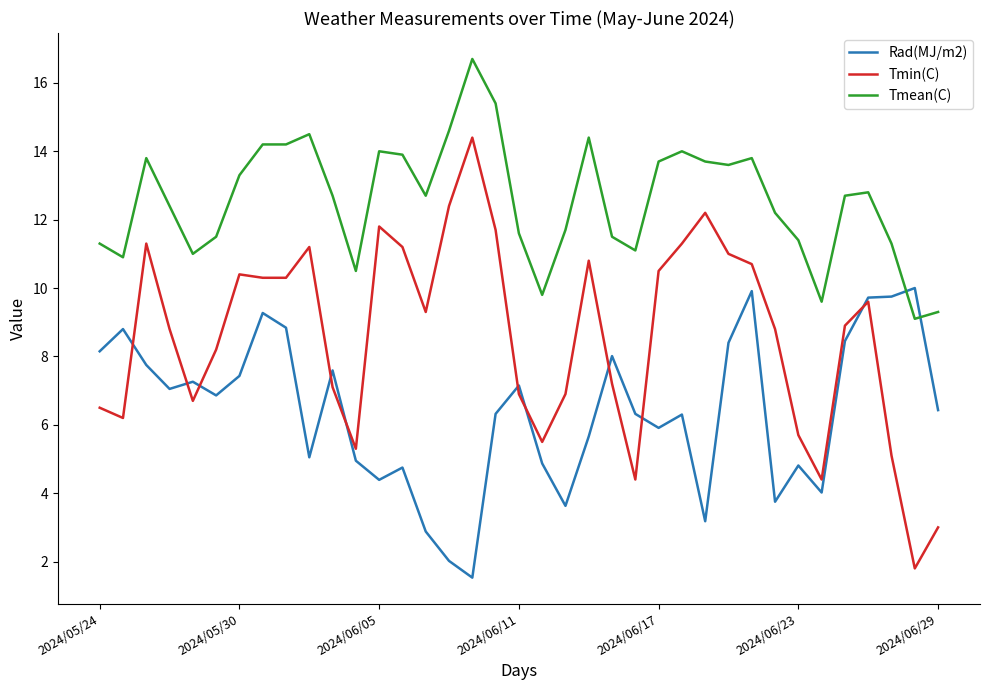

Which series ends up on top after the final intersection of Rad(MJ/m2) and Tmin(C)?

Rad(MJ/m2)